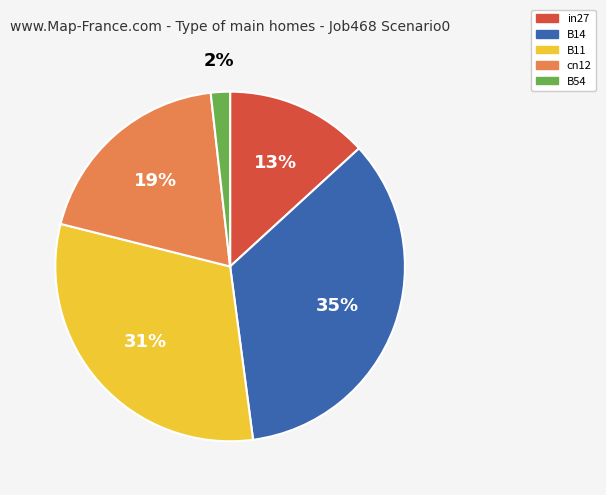

Count the number of slices in the pie.

5